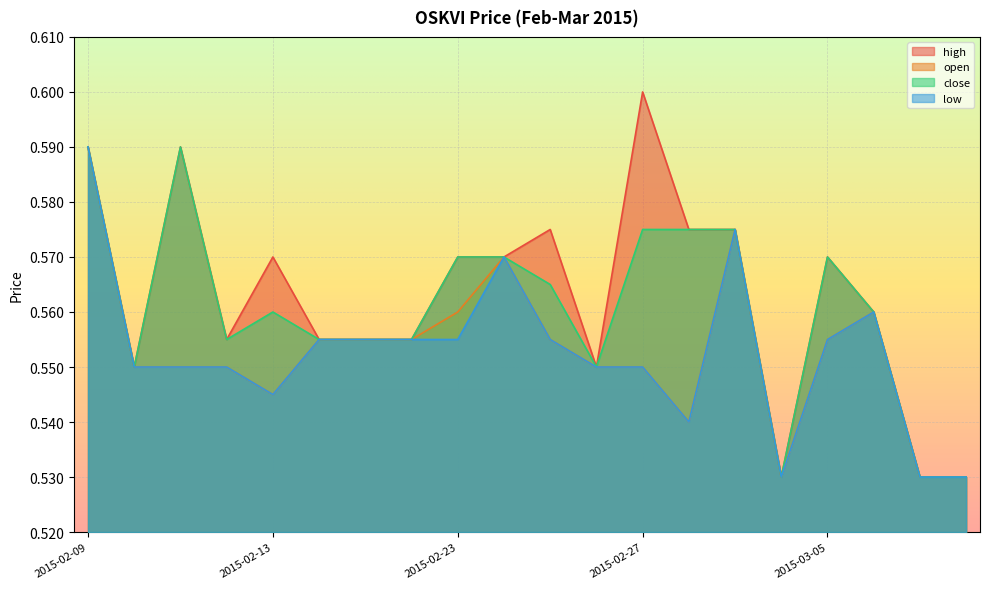

What is the label of the 11th point from the left?

2015-02-25